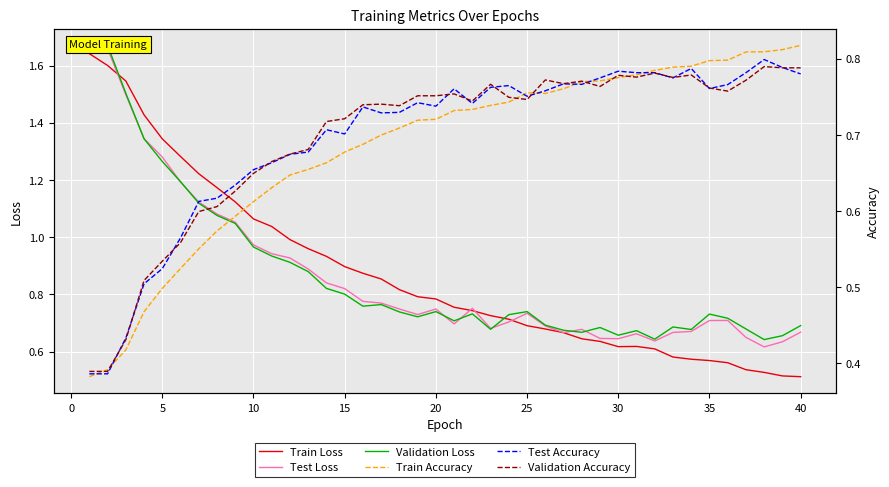

What is the minimum value shown in the chart?

0.4